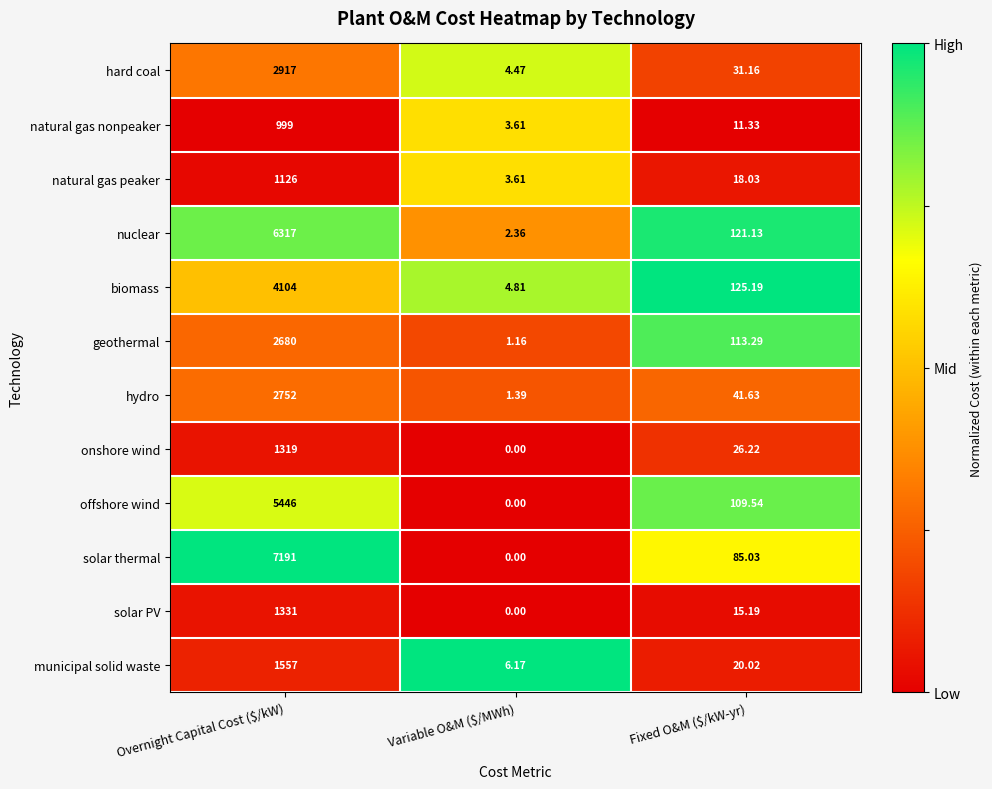

Which series has the largest range (max minus min)?

solar thermal